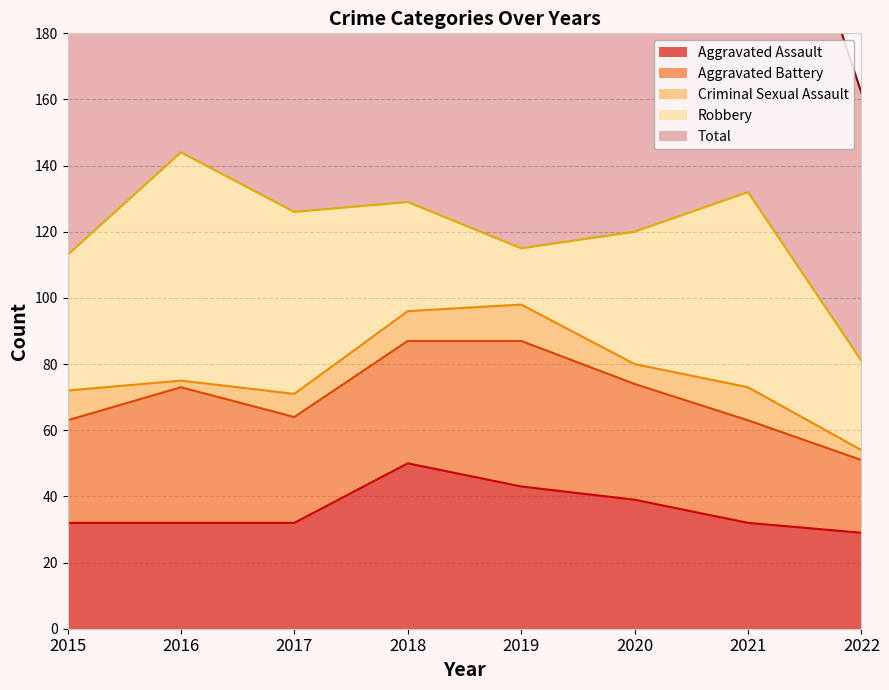

The Aggravated Assault series shows 45 at 2021. True or false?

False